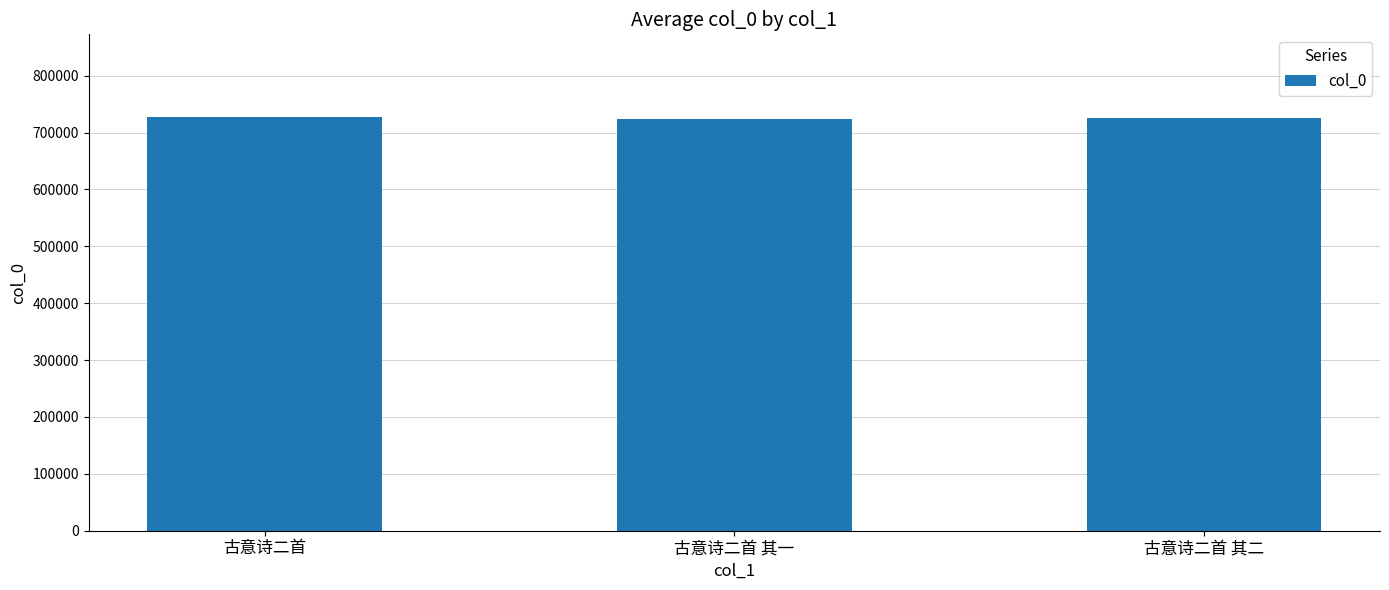

What is the ratio of the value at 古意诗二首 其一 to the value at 古意诗二首?

1.0